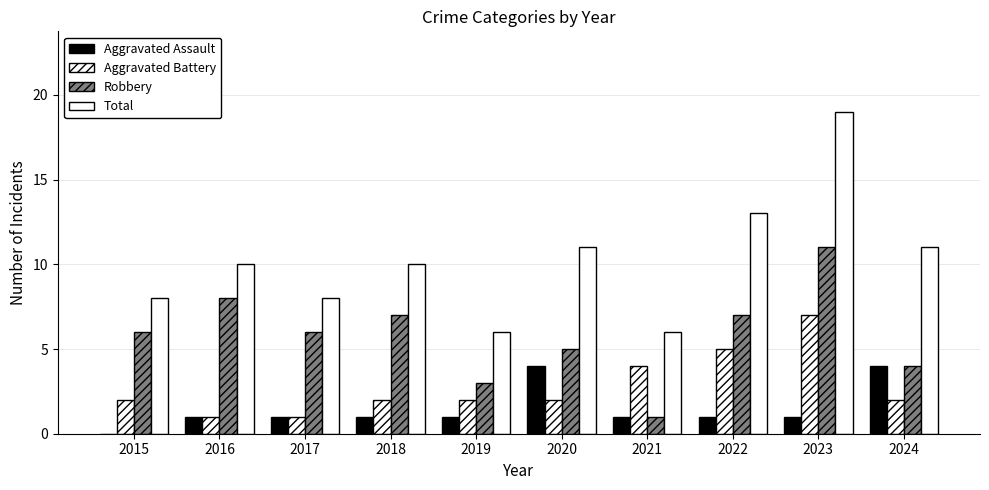

Where does the Aggravated Battery series first go above 2?

2021